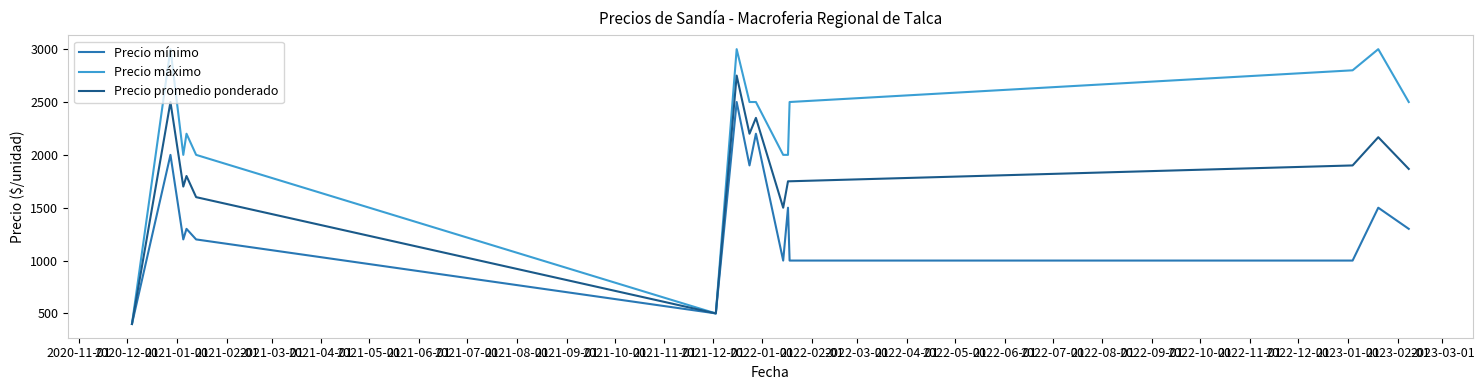

Which series has the largest range (max minus min)?

Precio máximo